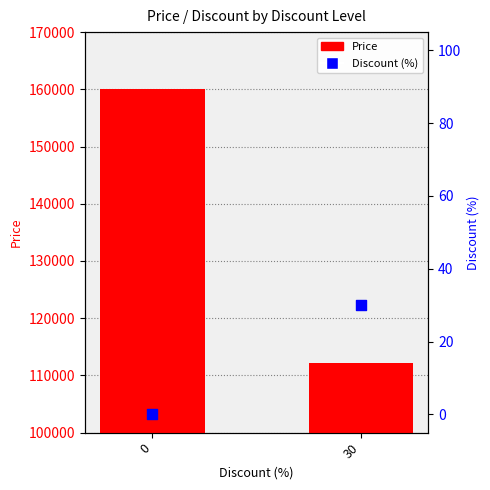

Is the value of Price at 30 greater than the value of Discount (%) at 30?

Yes